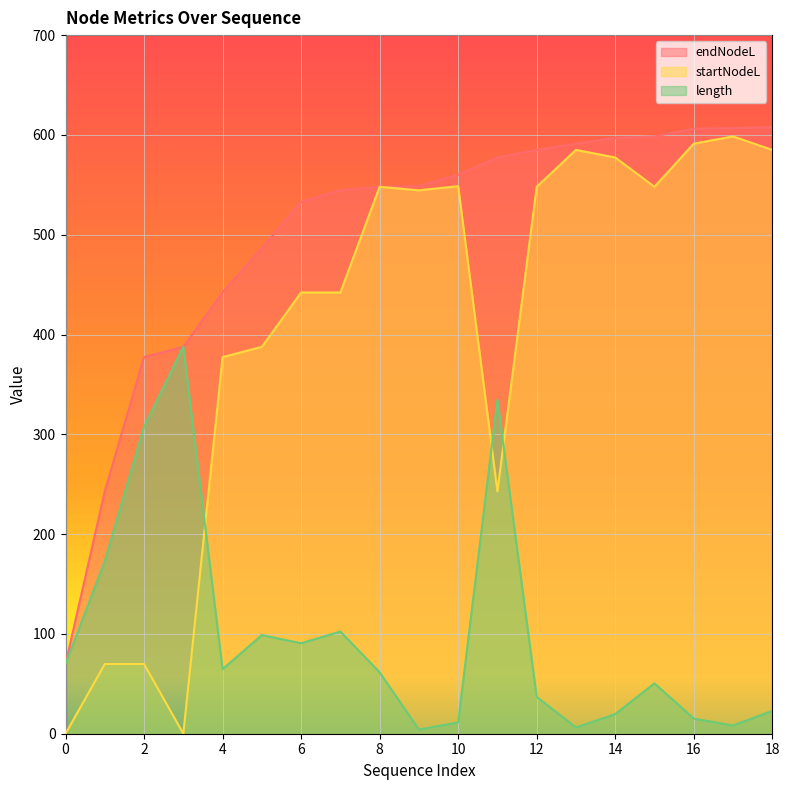

How many values in the length series are below 61?

9